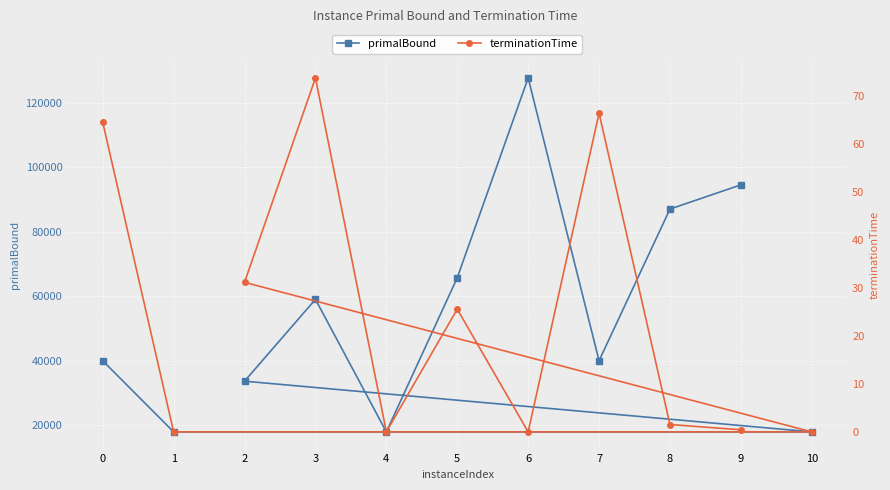

How many data points does each series have?

11